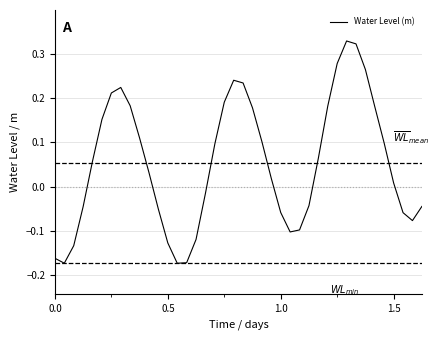

How many values are above zero?

23